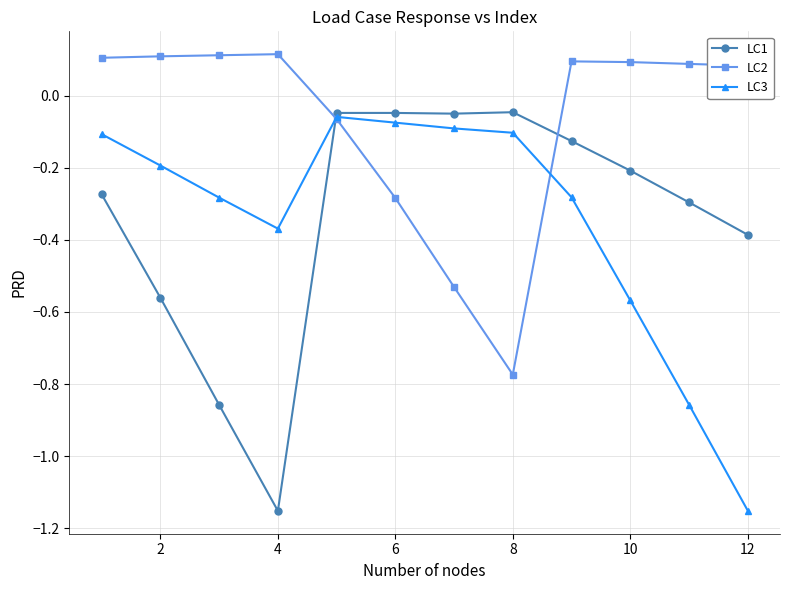

In LC1, how many points are lower than both neighbors (excluding endpoints)?

2